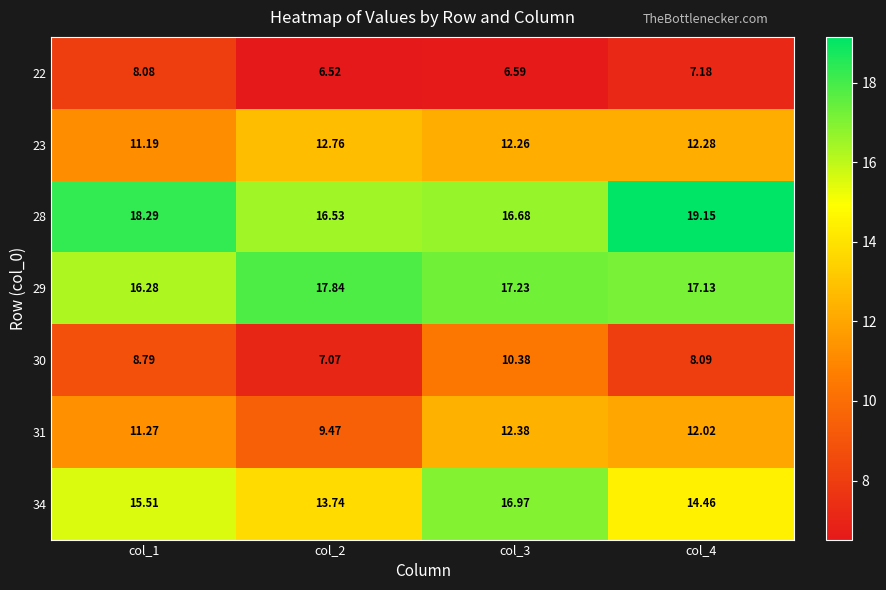

Is the value of 29 at col_1 greater than the value of 28 at col_2?

No